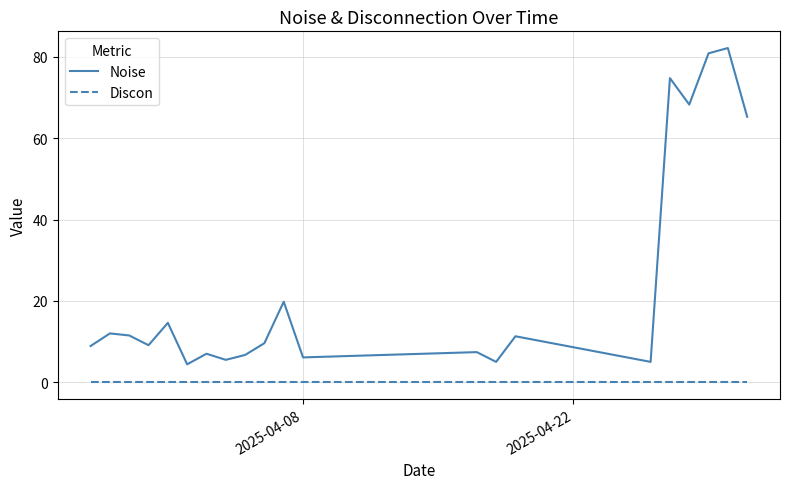

True or false: Discon and Noise cross at least once.

False